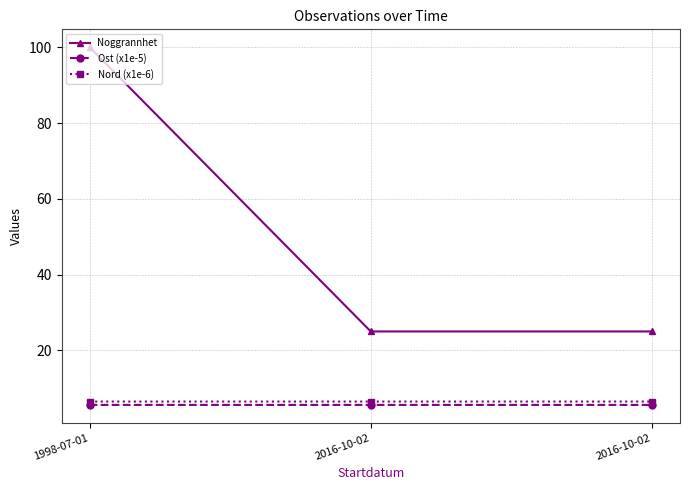

What is the difference between the Noggrannhet values at 1998-07-01 and 2016-10-02?

75.0